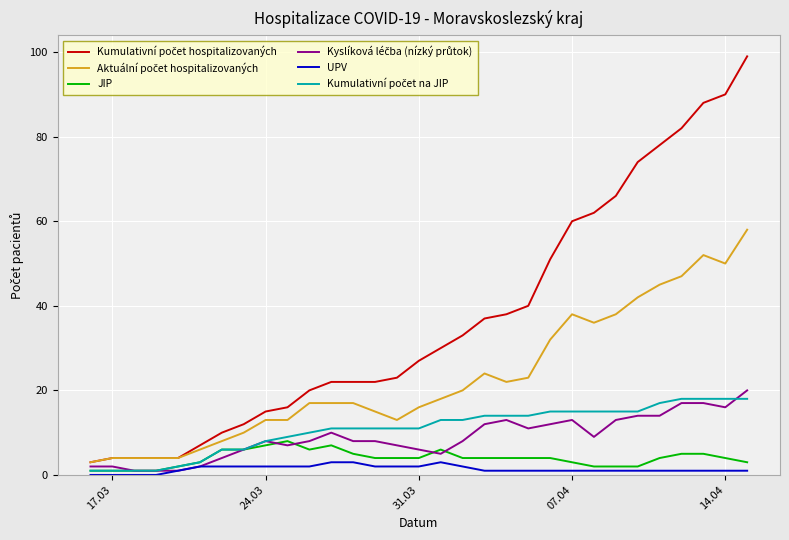

What is the highest value of the UPV series?

3